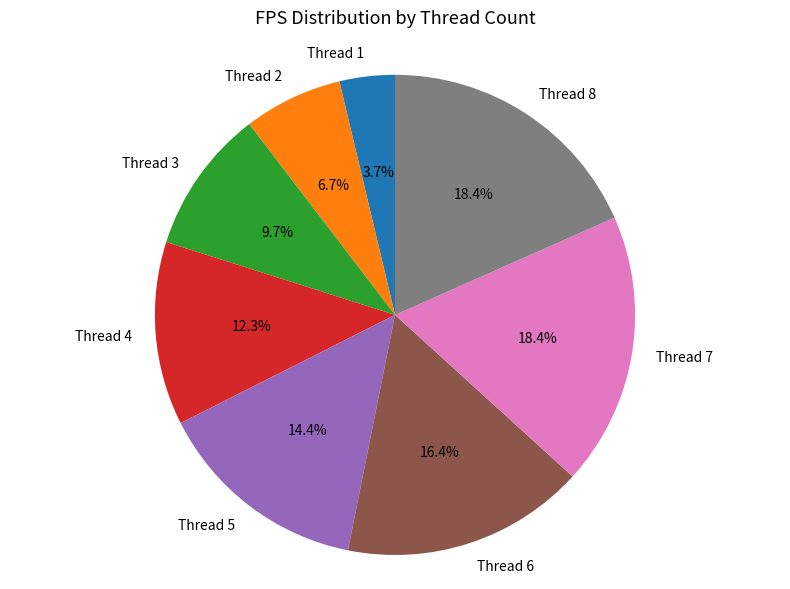

How many segments does this pie chart have?

8